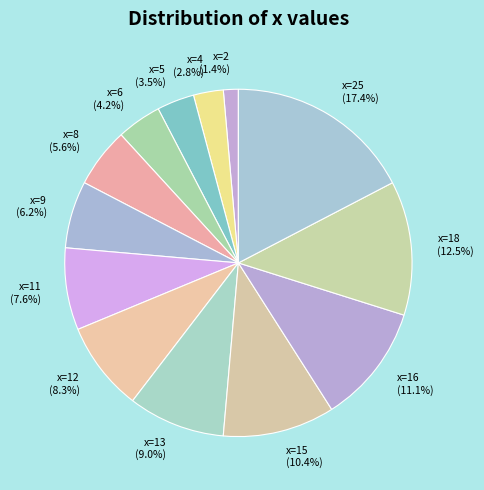

To the nearest percent, what percentage of the pie is x=12?

8%